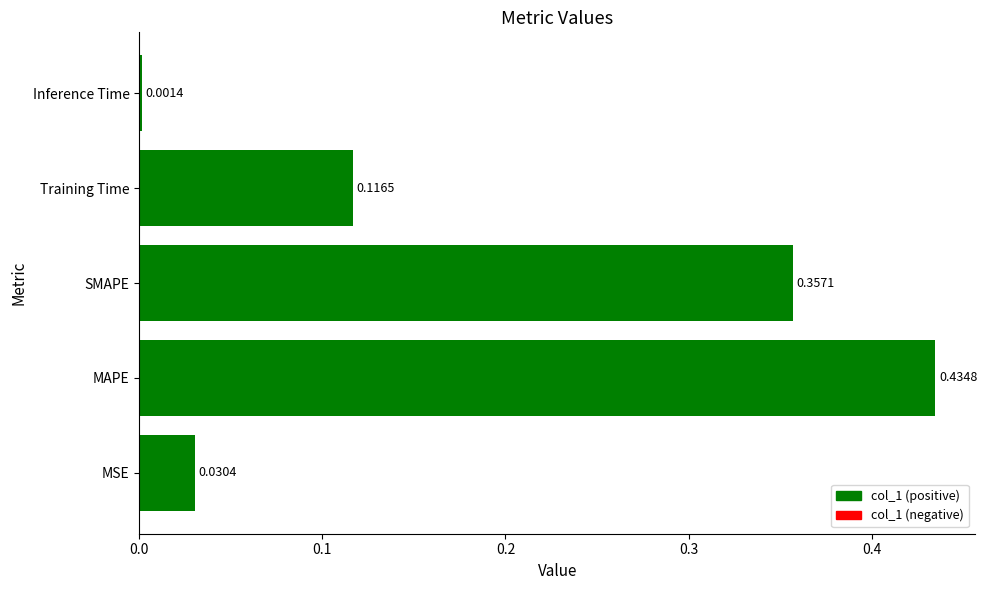

What is the sum of all values?

0.9